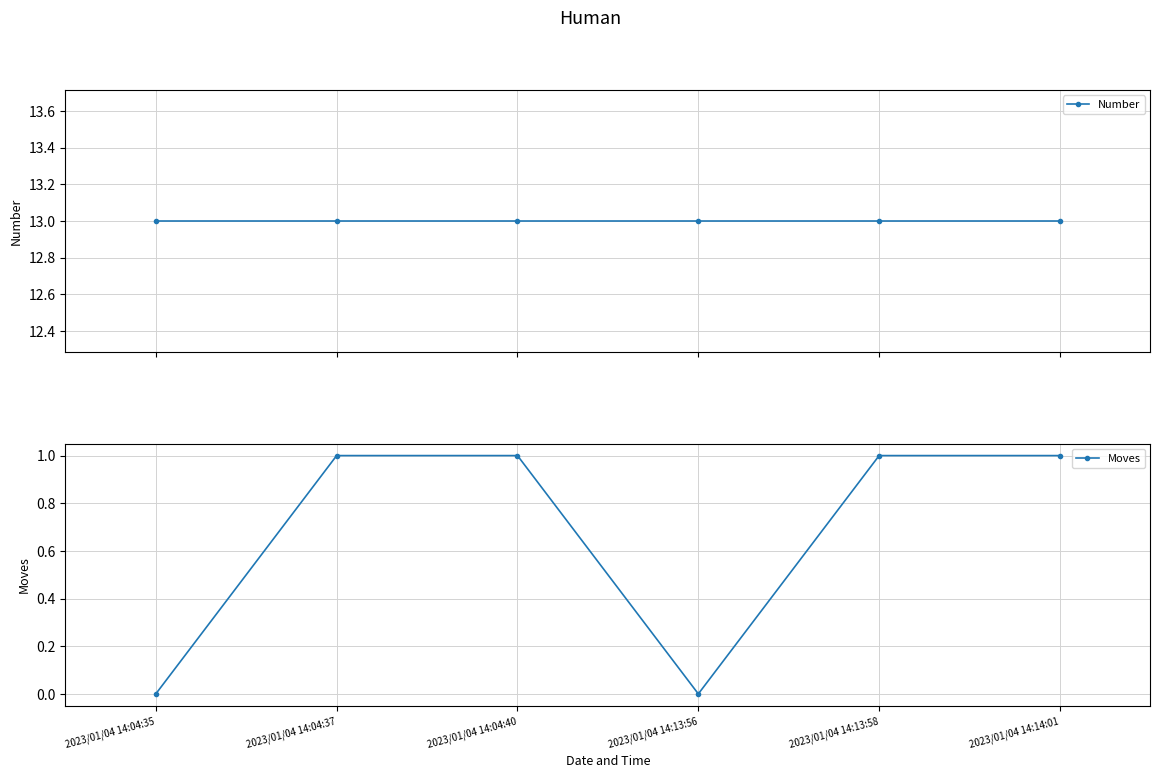

At 2023/01/04 14:04:35, list the series in order from largest to smallest.

Number, Moves